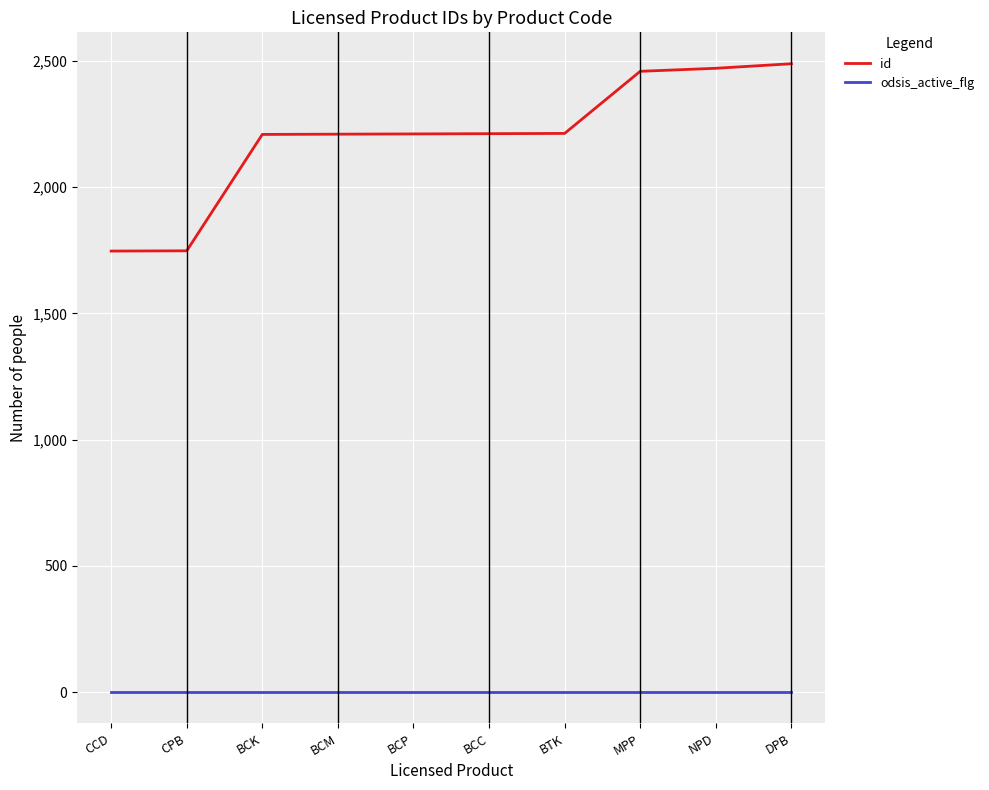

Which series has the largest range (max minus min)?

id